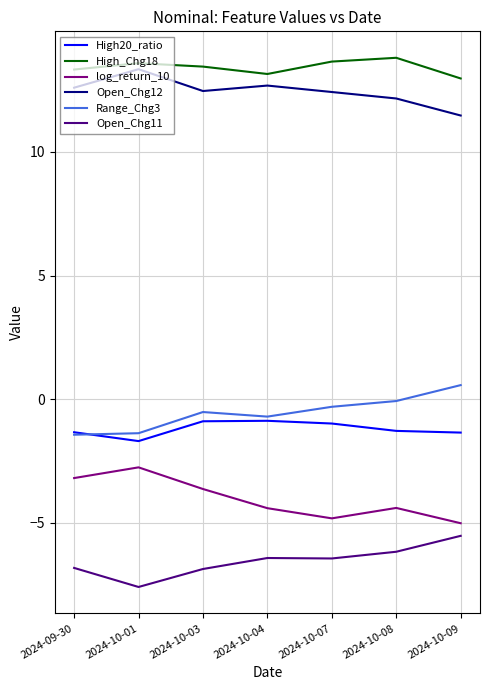

Count the number of categories in the chart.

7